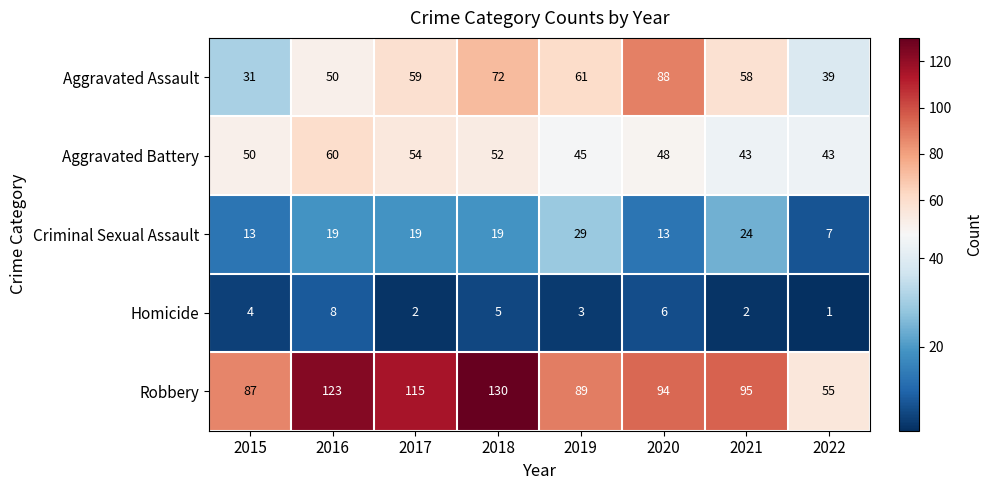

Which series has the largest range (max minus min)?

Robbery